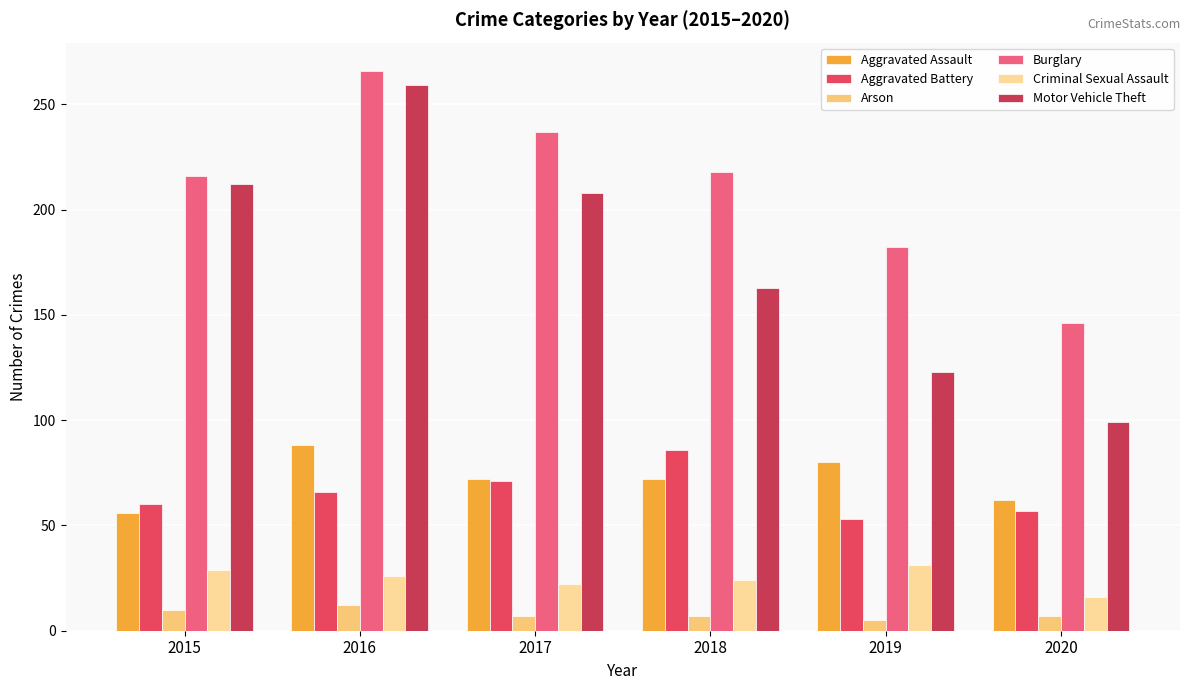

Between 2020 and 2018, which is larger?

2018